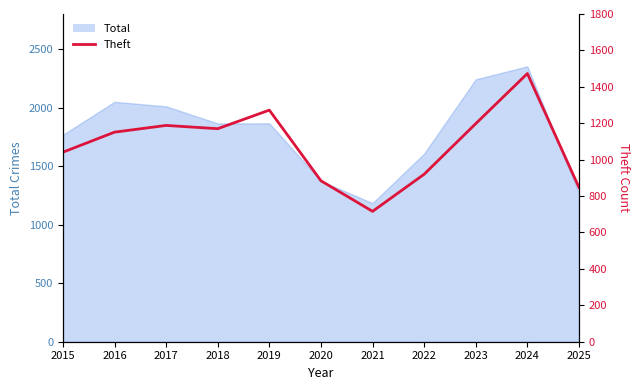

Reading left to right, extract all data points from this chart.

1041	1151	1188	1170	1272	884	716	920	1198	1473	847